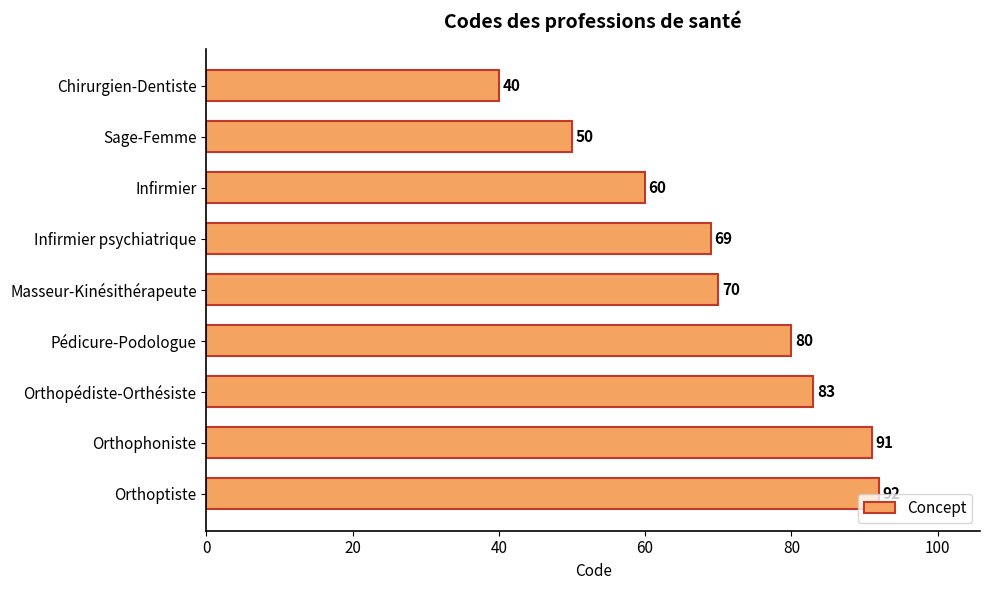

Reading bottom to top, list all the values displayed in this chart.

Orthoptiste=92	Orthophoniste=91	Orthopédiste-Orthésiste=83	Pédicure-Podologue=80	Masseur-Kinésithérapeute=70	Infirmier psychiatrique=69	Infirmier=60	Sage-Femme=50	Chirurgien-Dentiste=40